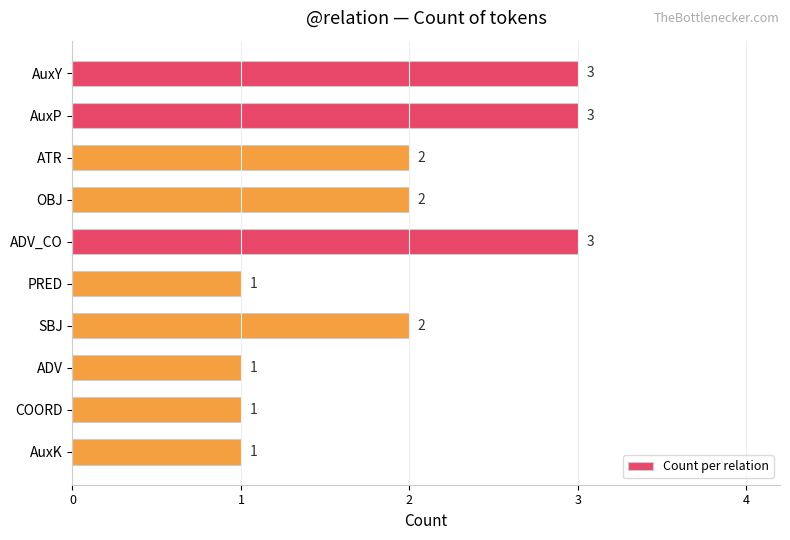

True or false: the data shows 2 at COORD.

False